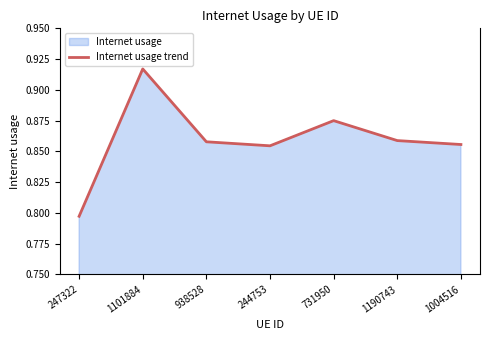

What is the label of the 2nd point from the right?

1190743